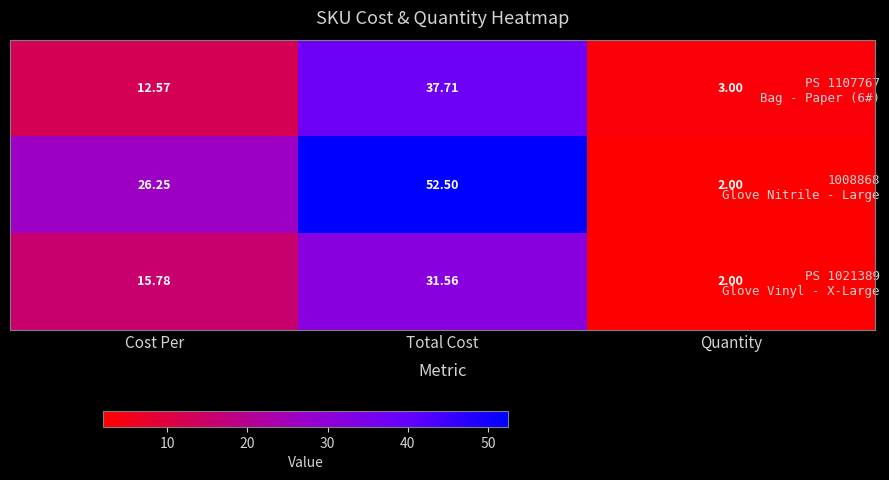

At which category does the chart reach its peak across all series?

Total Cost